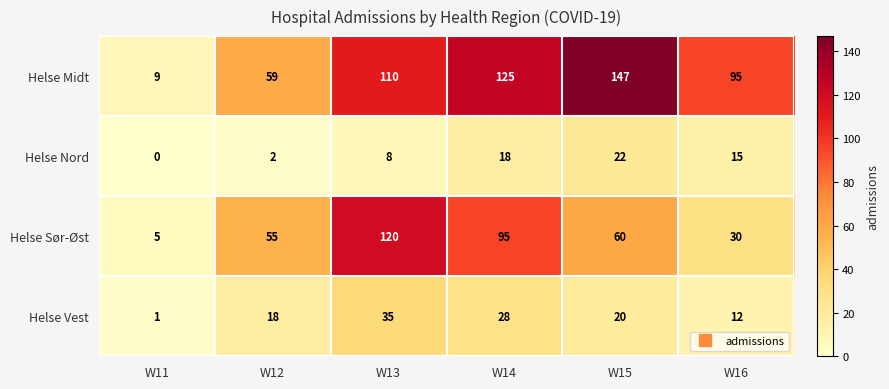

Which label corresponds to the largest value in the chart?

W15